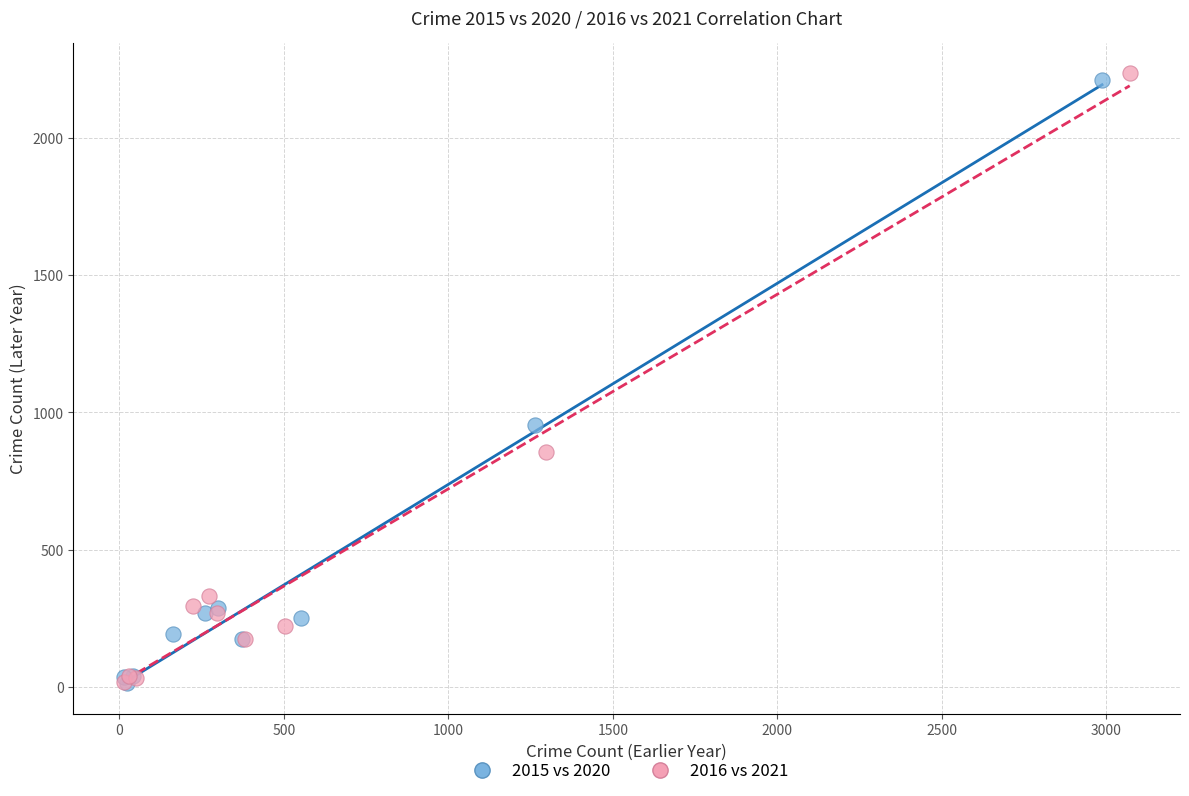

What are all the series names shown in the legend?

2015 vs 2020, 2016 vs 2021